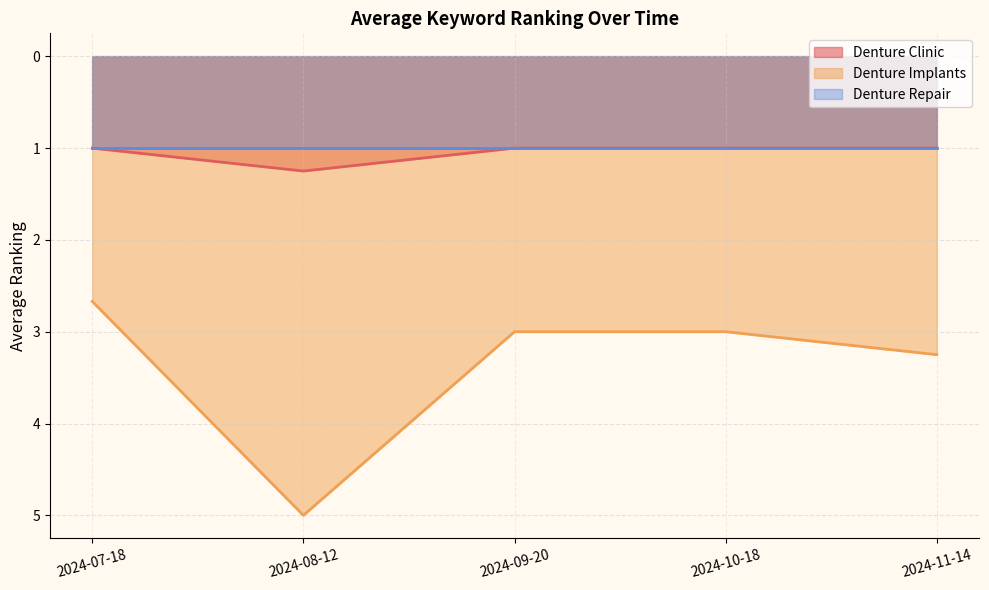

Which series has the largest range (max minus min)?

Denture Implants